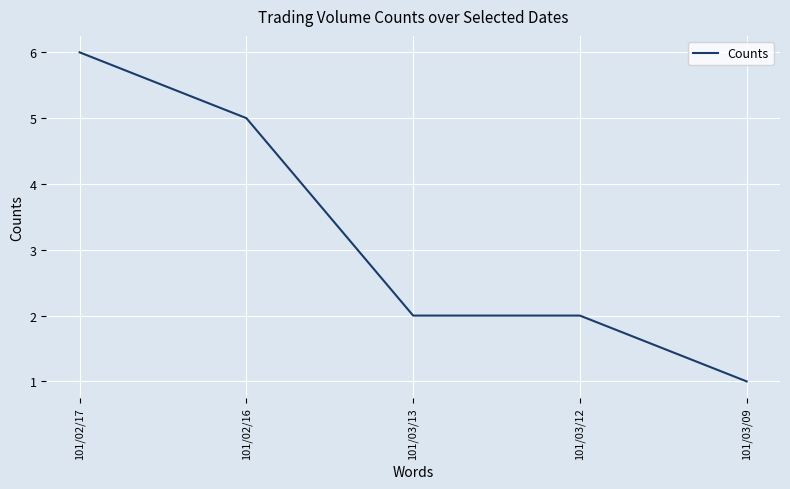

Count the number of data series in this chart.

1